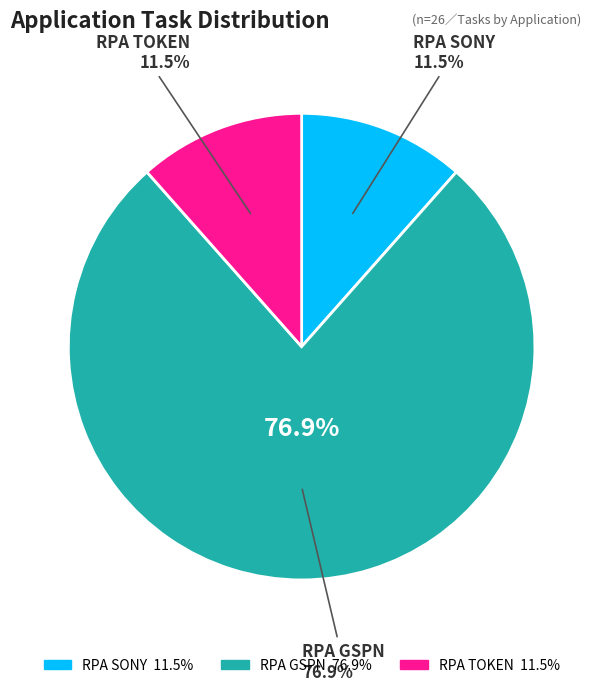

To the nearest percent, what is the difference between the largest and smallest slice percentages?

65%